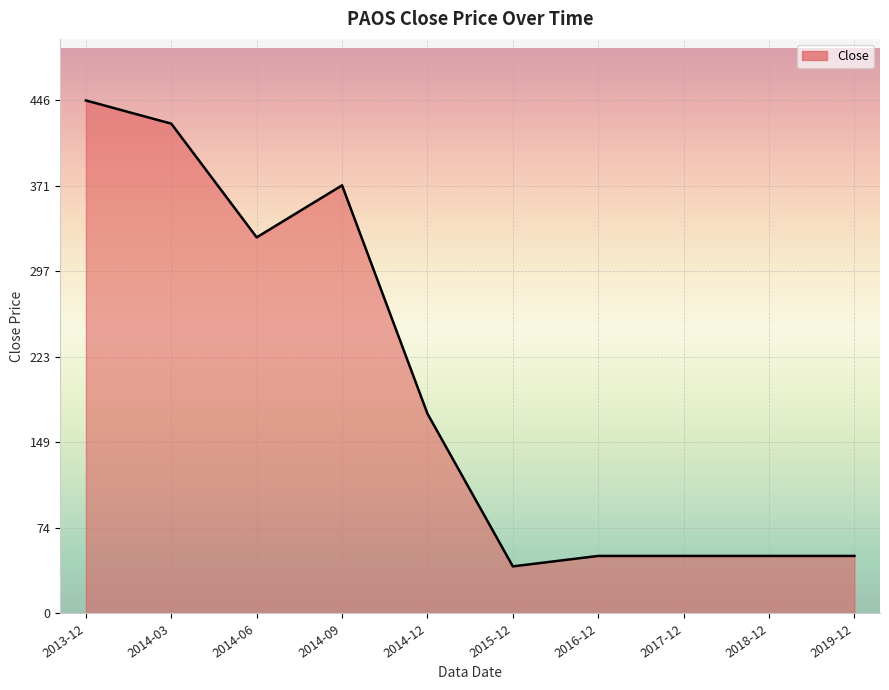

What is the maximum value shown in the chart?

445.7